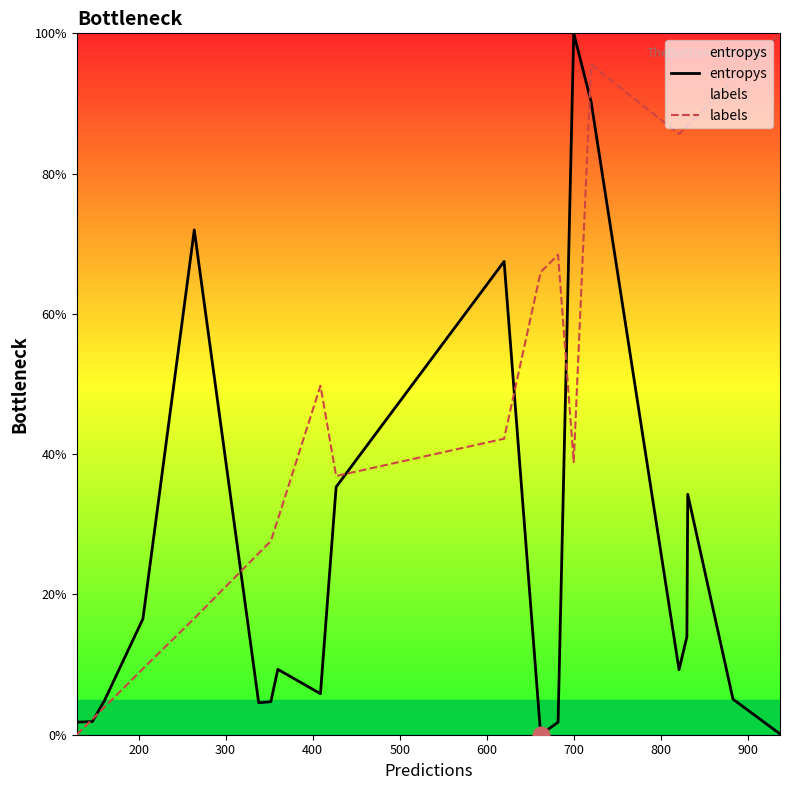

What is the highest value of the labels series?

100.0